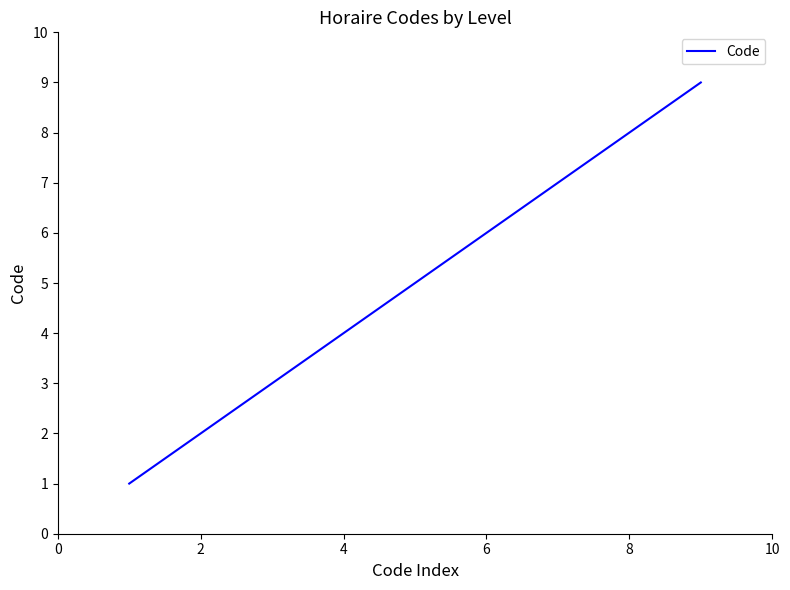

Reading left to right, transcribe all the data shown in this chart.

1	2	3	4	5	6	7	8	9